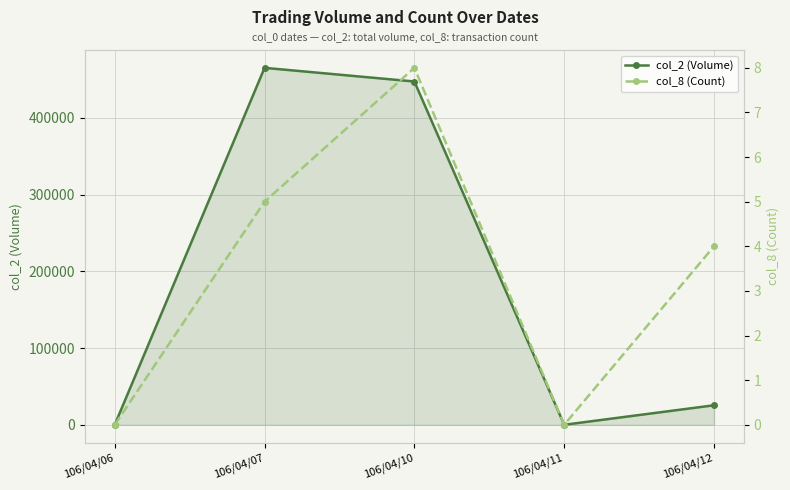

Where does the col_8 (Count) series first go above 4?

106/04/07